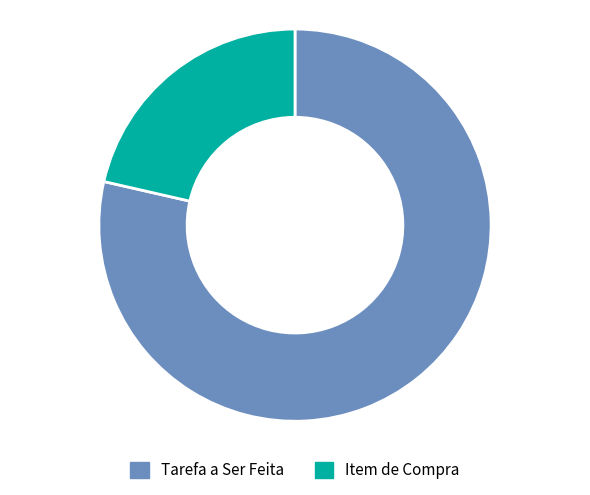

Rank the categories by value from highest to lowest.

Tarefa a Ser Feita, Item de Compra